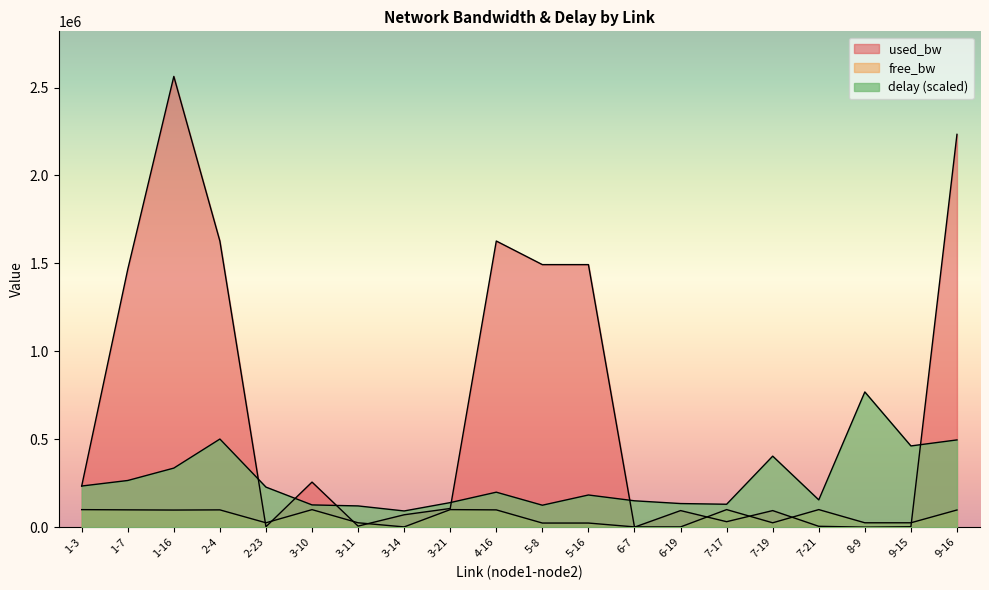

How many interior local peaks does the delay series have?

5